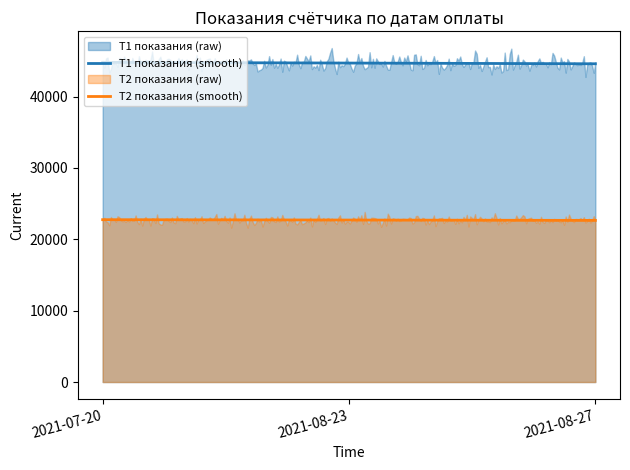

How many values in the Т2 показания series are below 22700?

1